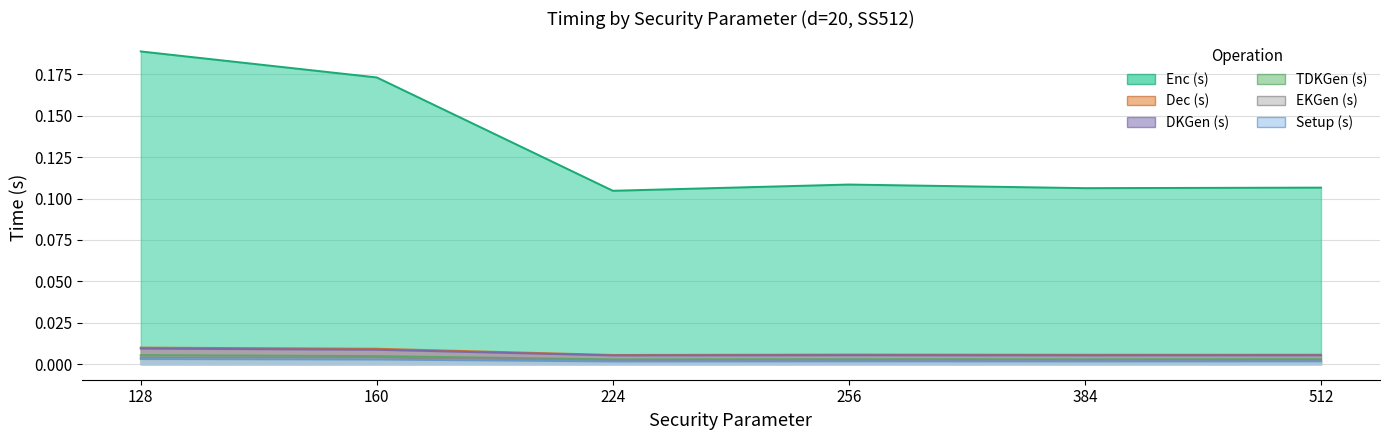

True or false: Dec (s) and EKGen (s) intersect in this chart.

False